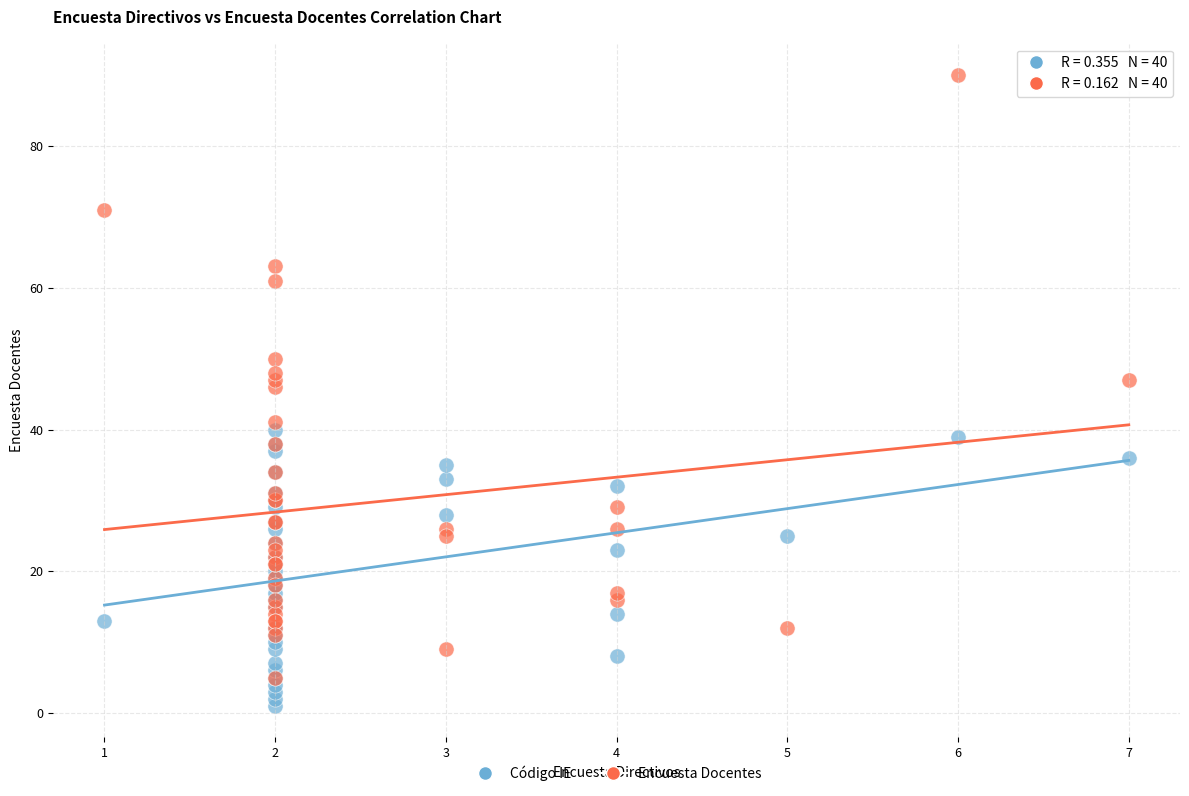

Across all series, what Y value is closest to 45?

46